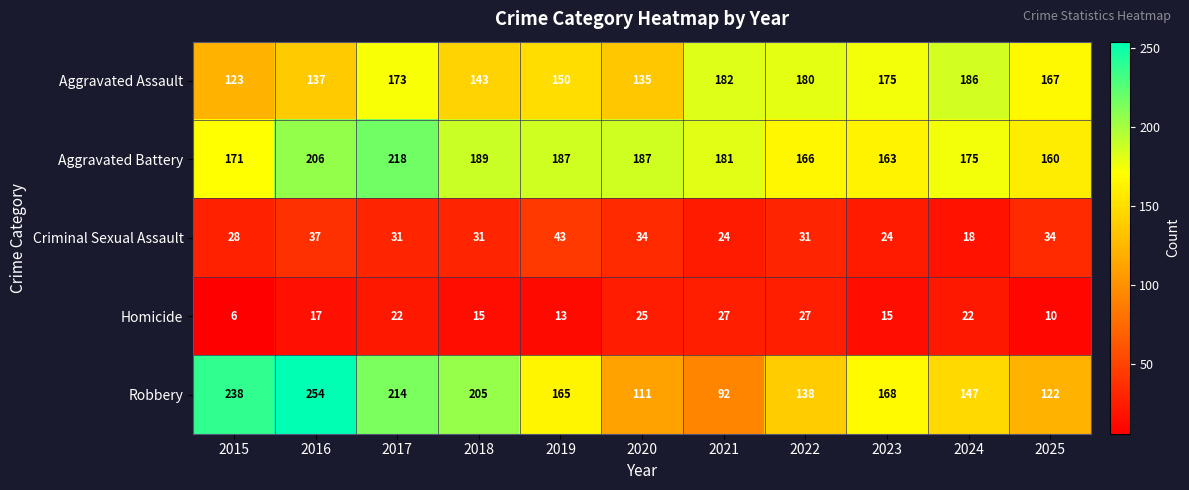

What is the difference between the Aggravated Battery values at 2021 and 2017?

37